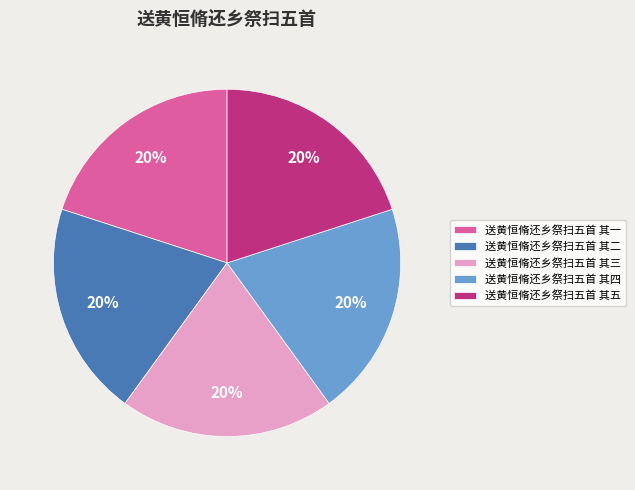

Is the sum of 送黄恒脩还乡祭扫五首 其二 and 送黄恒脩还乡祭扫五首 其五 greater than half?

No